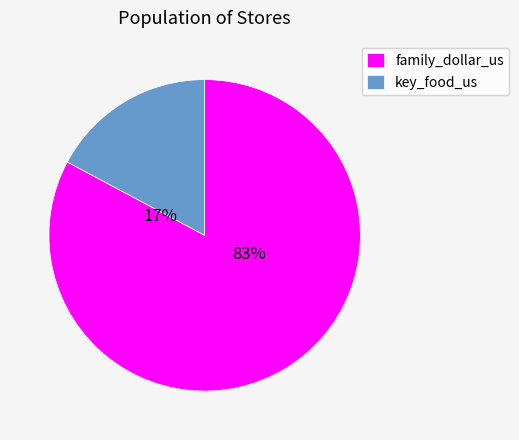

Combined, do family_dollar_us and key_food_us account for over 50%?

Yes